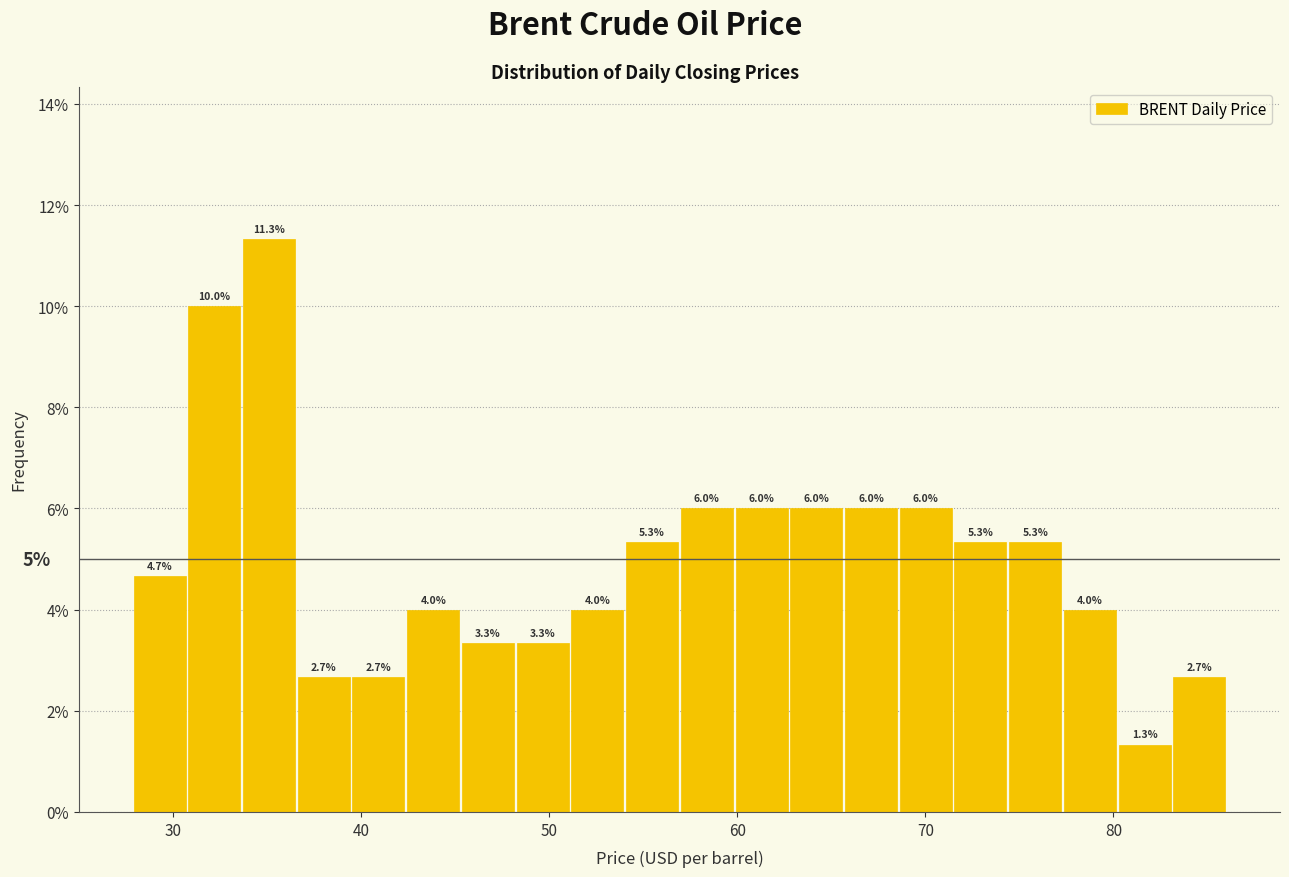

Around what value on the x-axis is the tallest bar? Give the approximate position of its centre, as read against the axis.

35